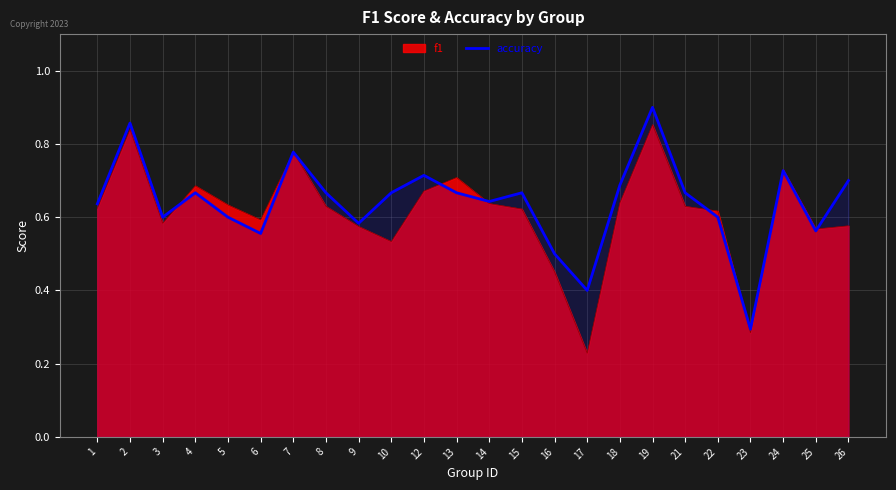

Reading left to right, transcribe all the data shown in this chart.

0.6	0.9	0.6	0.7	0.6	0.6	0.8	0.7	0.6	0.7	0.7	0.7	0.6	0.7	0.5	0.4	0.7	0.9	0.7	0.6	0.3	0.7	0.6	0.7